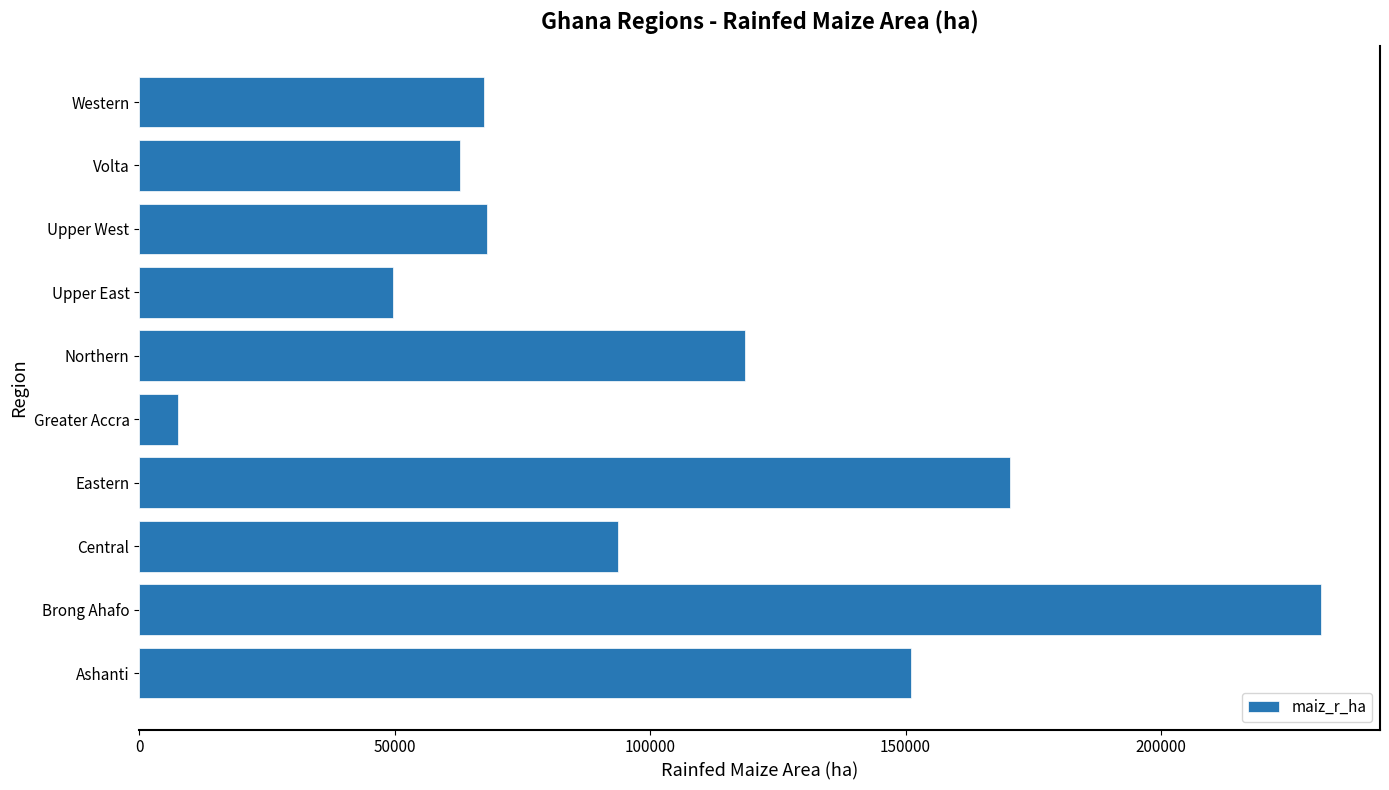

What is the minimum value shown in the chart?

7671.2